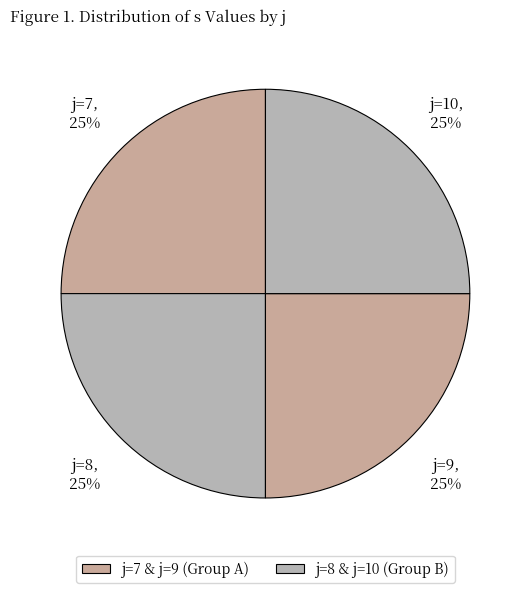

Does j=8 account for over 50% of the chart?

No